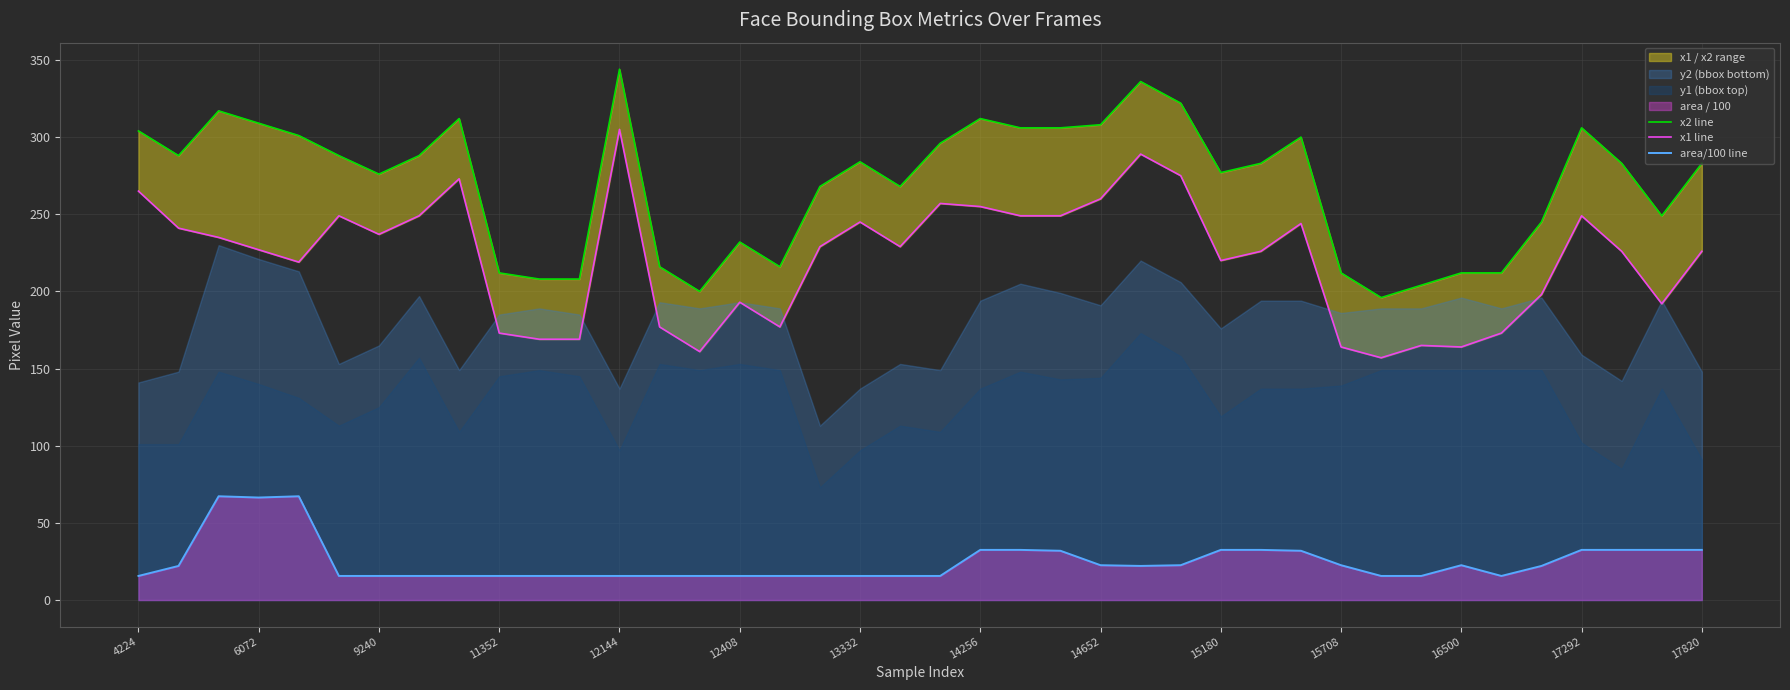

True or false: area/100 line has a value of 15.6 at 4224.

True